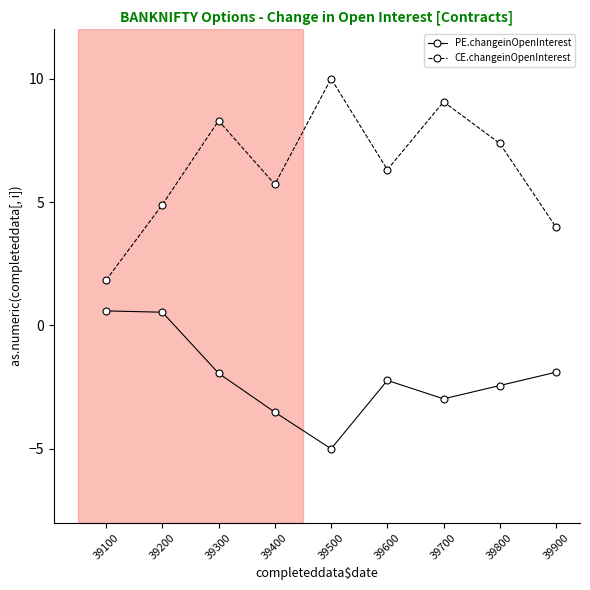

Where is the first local minimum for PE.changeinOpenInterest?

39500